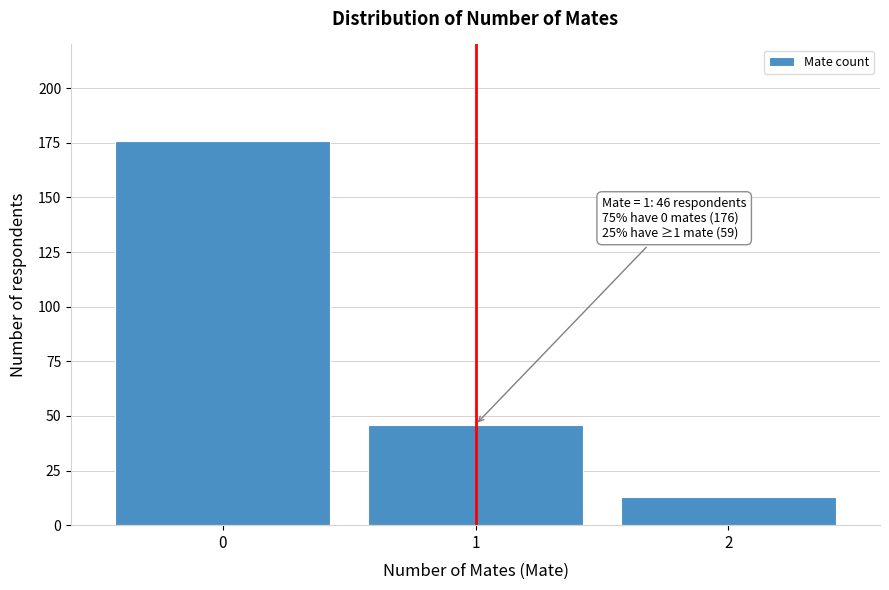

Reading left to right, extract all data points from this chart.

0=176	1=46	2=13